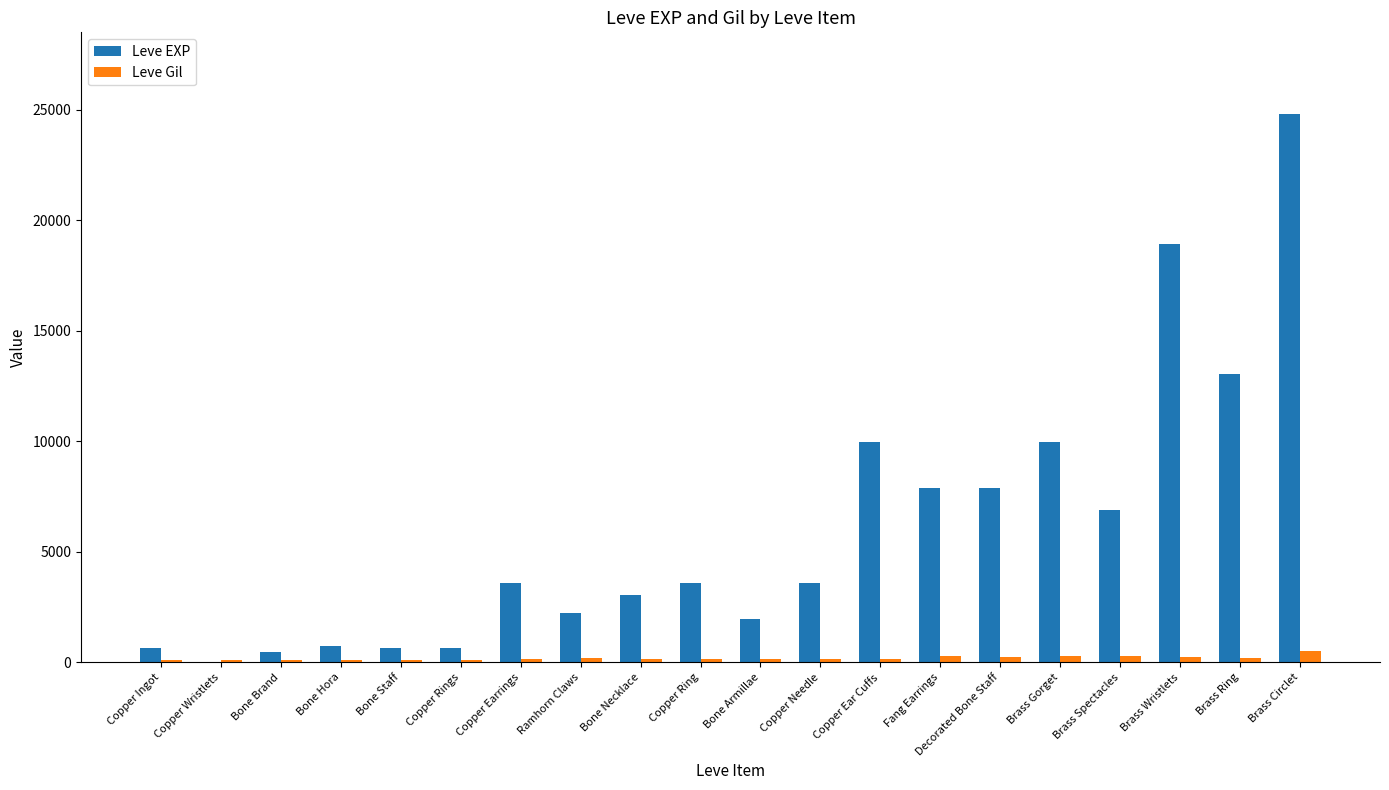

What is the average value of the Leve Gil series?

190